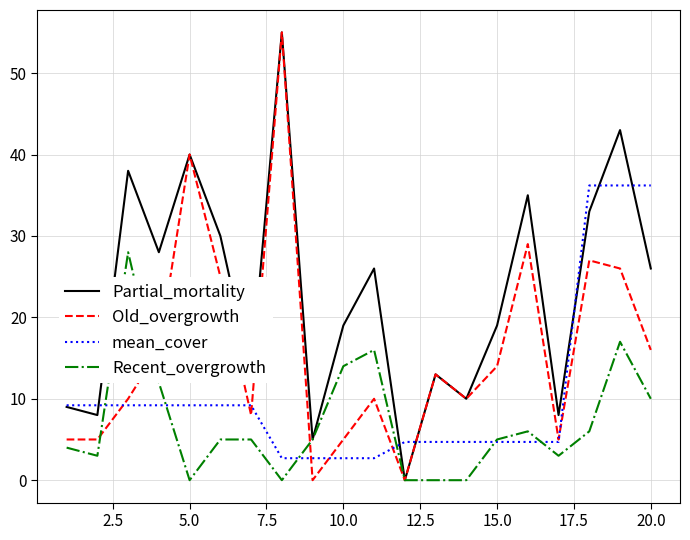

What is the maximum value shown in the chart?

55.0